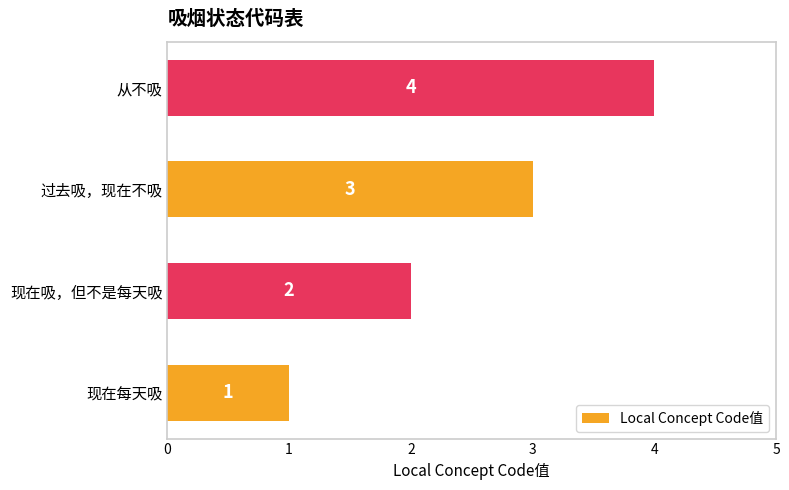

Which label corresponds to the largest value in the chart?

从不吸